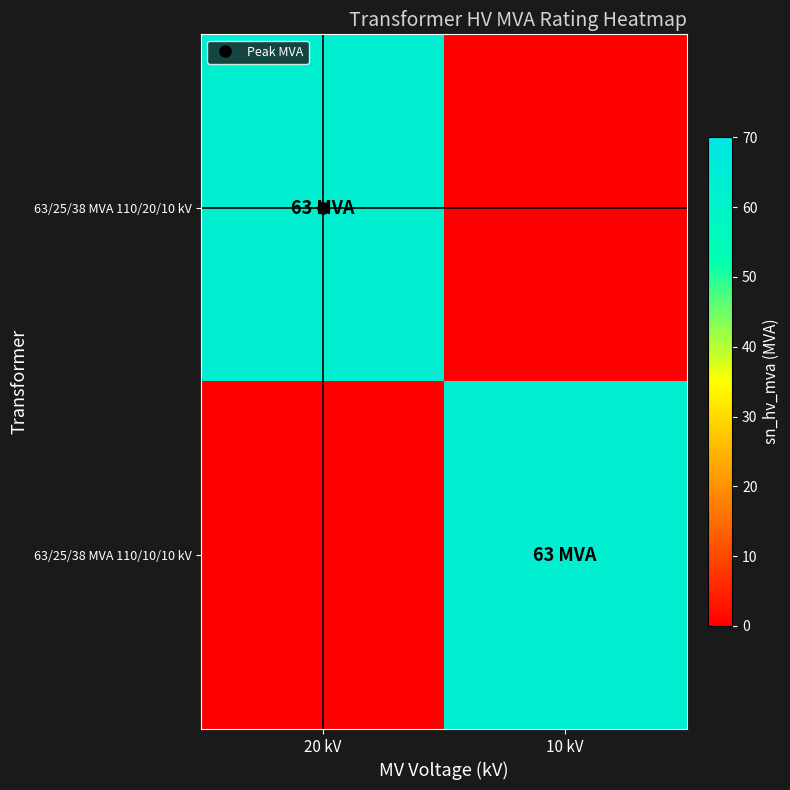

Which has a higher value, 20 kV or 10 kV?

20 kV